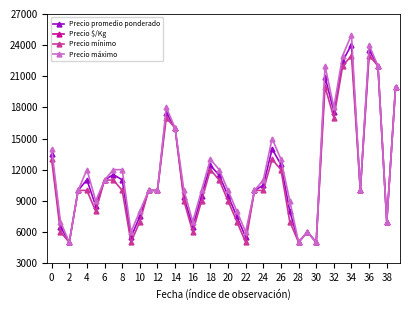

True or false: Precio promedio ponderado and Precio mínimo intersect in this chart.

False